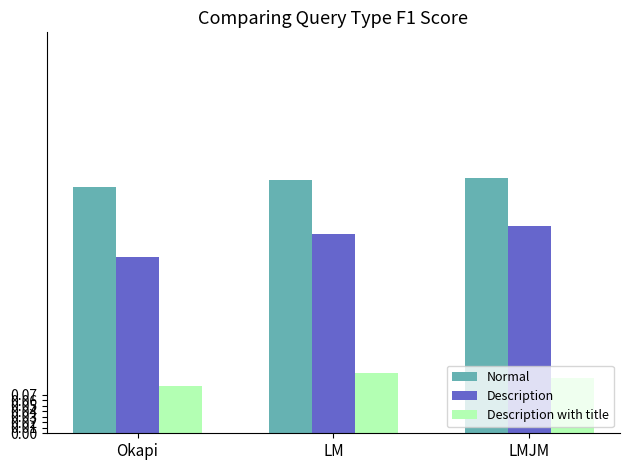

At how many categories does at least one series exceed 0?

3